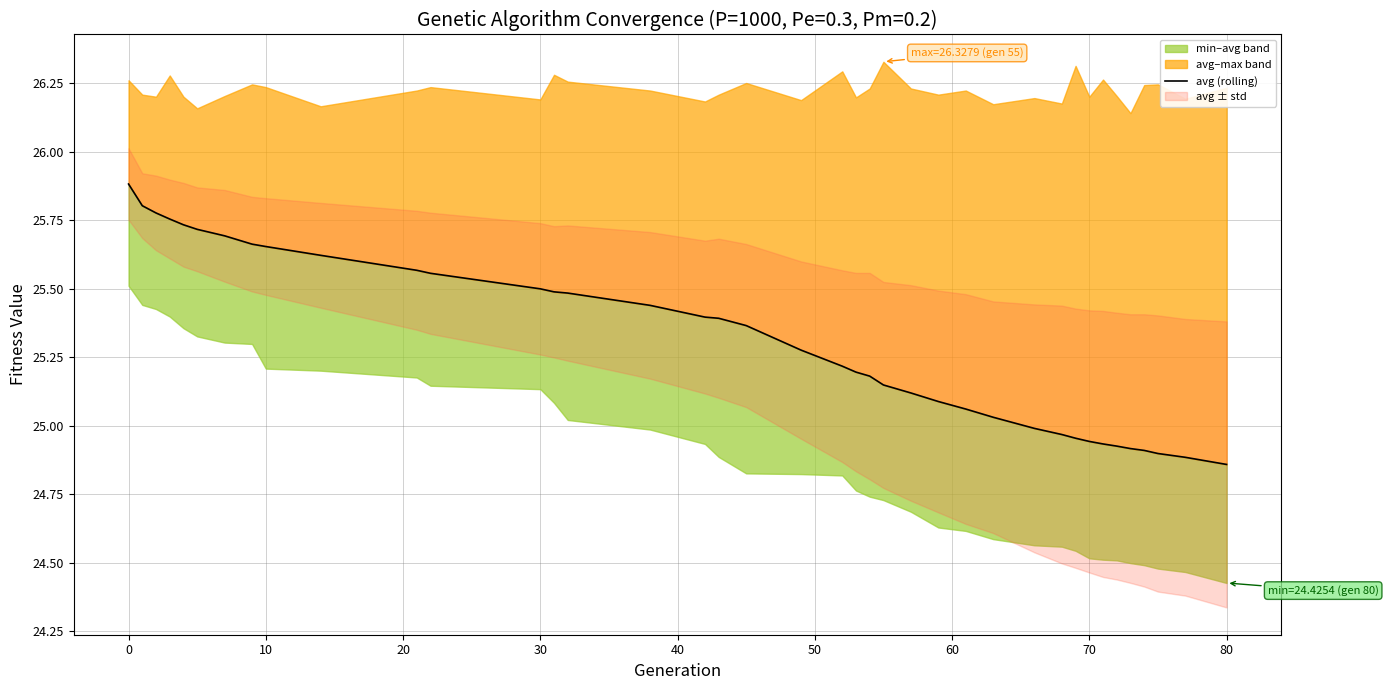

What is the sum of all values?

987.0